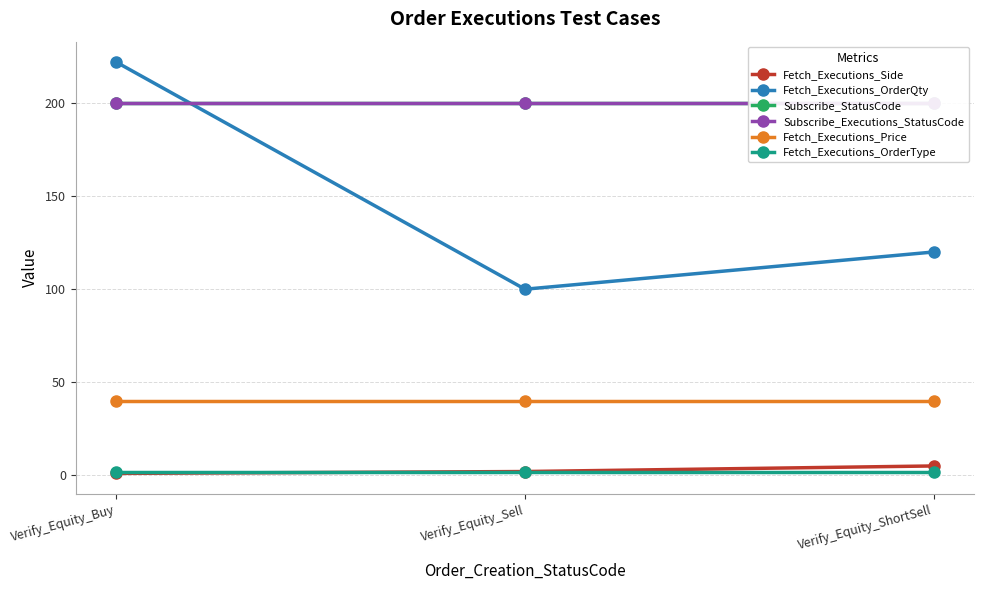

What is the sum of all Subscribe_StatusCode values?

600